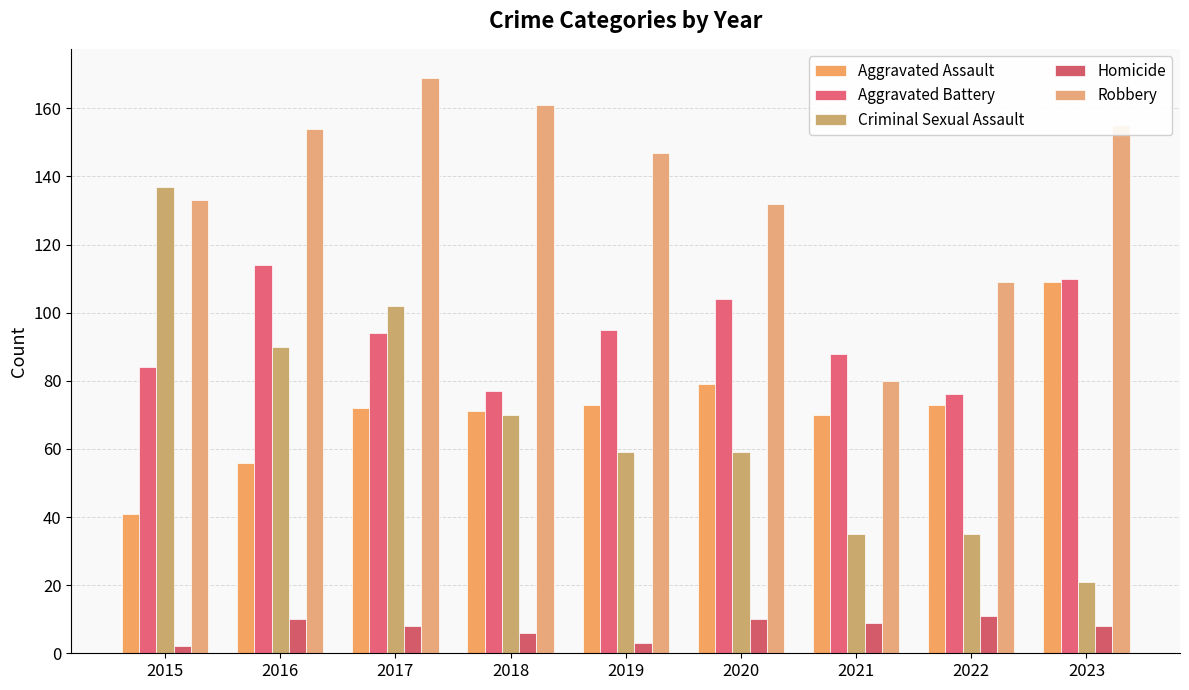

Count the number of data series in this chart.

5